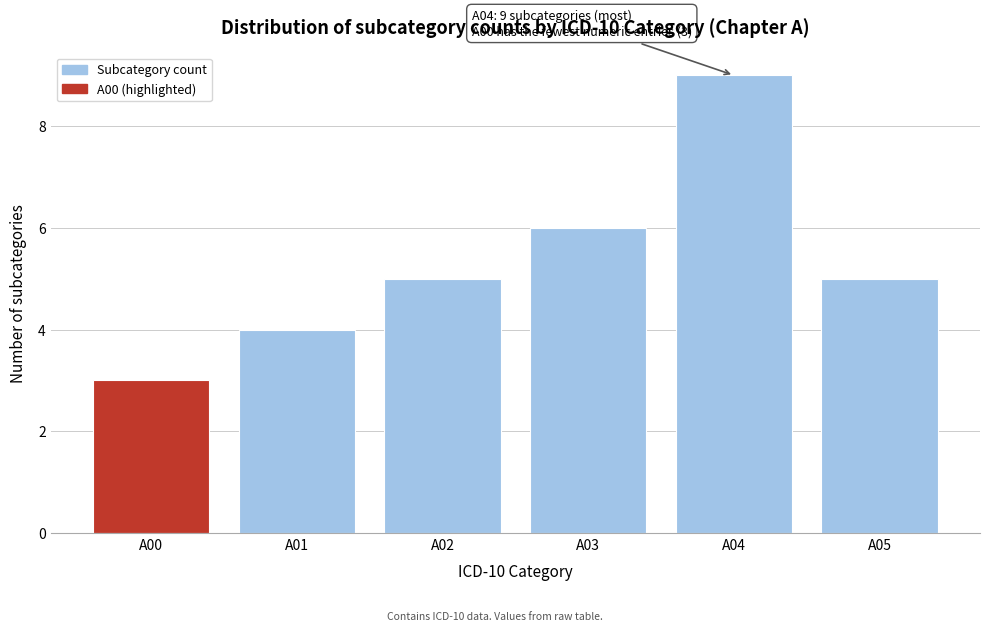

Reading right to left, what are all the values shown in this chart?

A05=5	A04=9	A03=6	A02=5	A01=4	A00=3